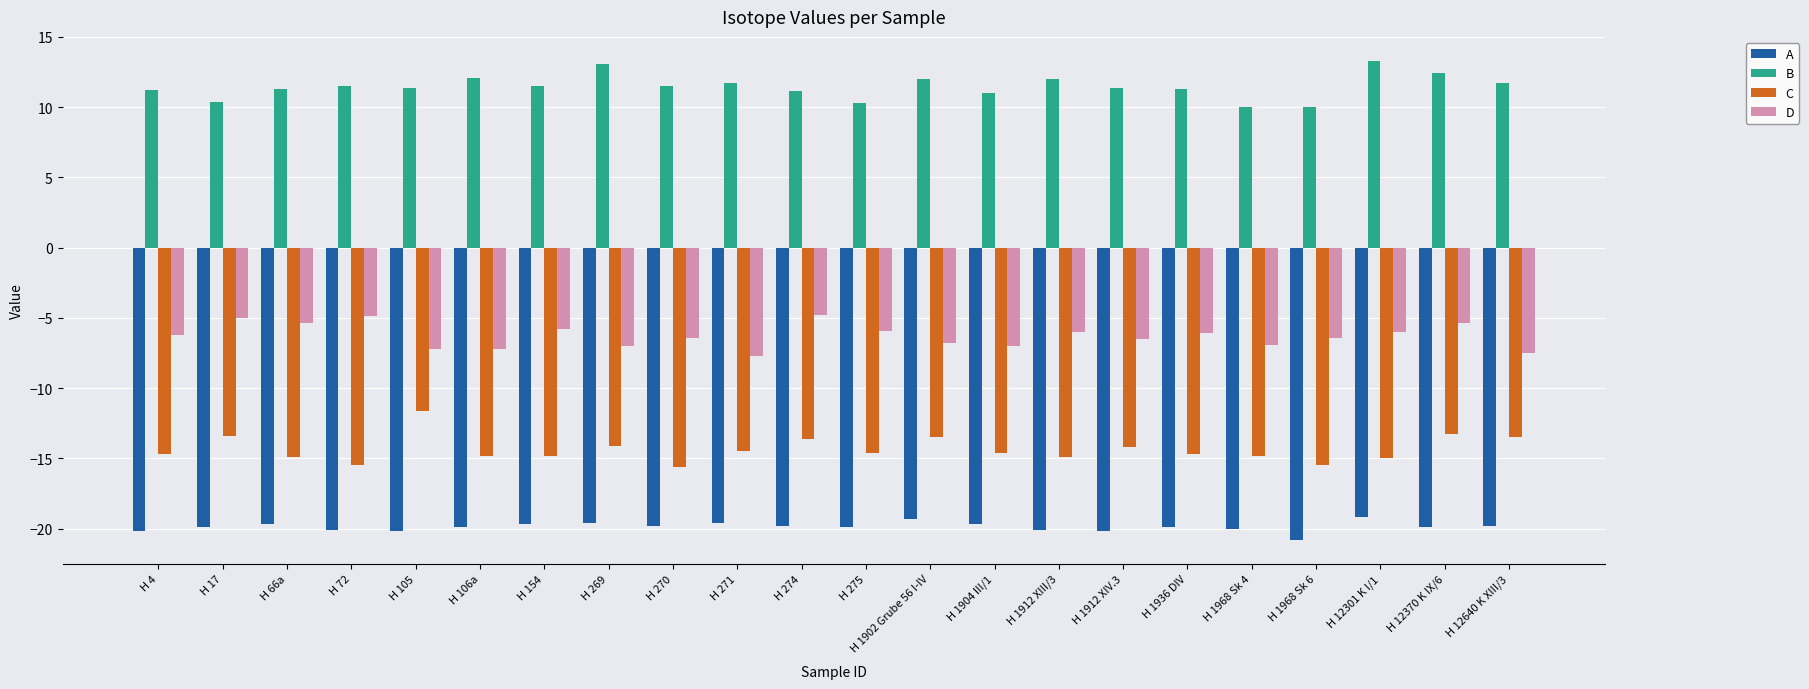

At which category does the chart reach its minimum across all series?

H 1968 Sk 6